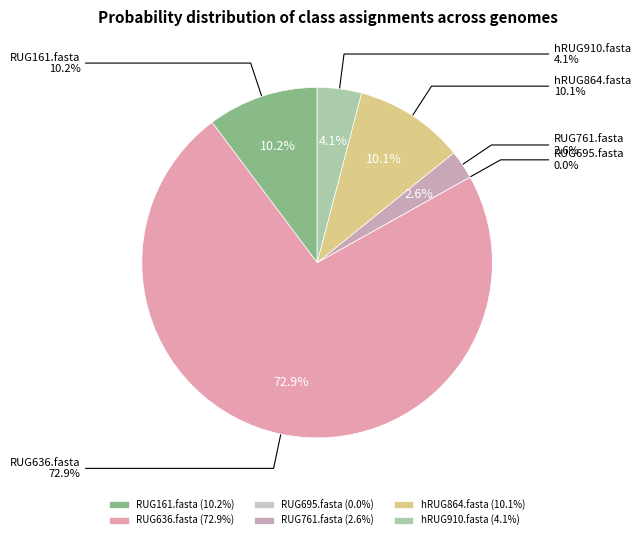

What is the smallest slice in the pie chart?

RUG695.fasta